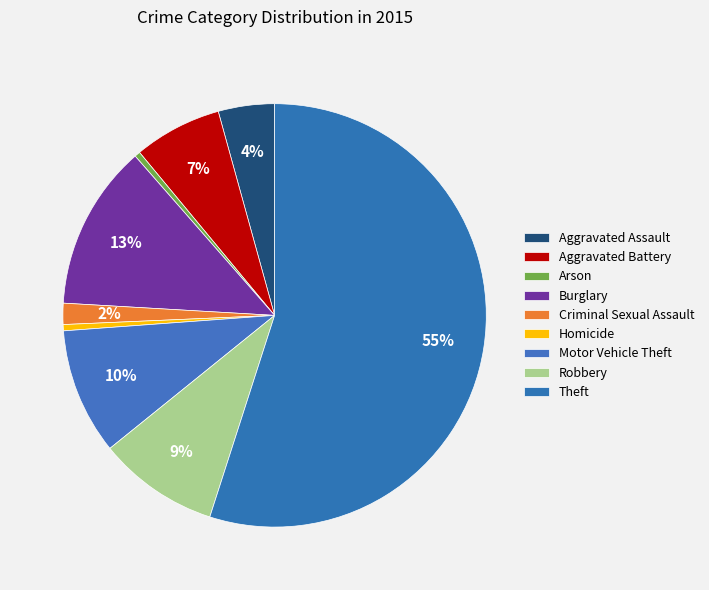

Approximately how many times larger is the value at Robbery compared to Aggravated Assault?

2.2